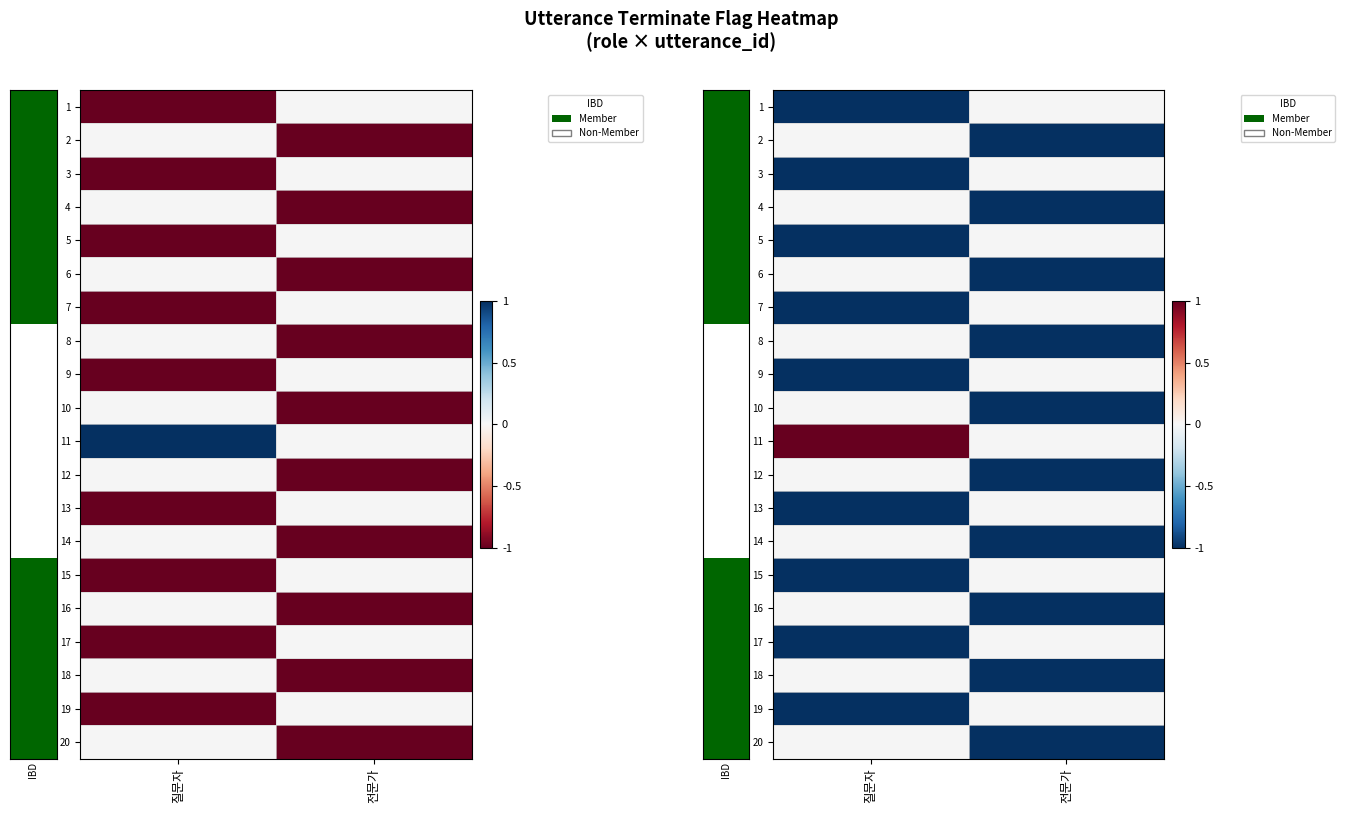

Count the number of categories in the chart.

2